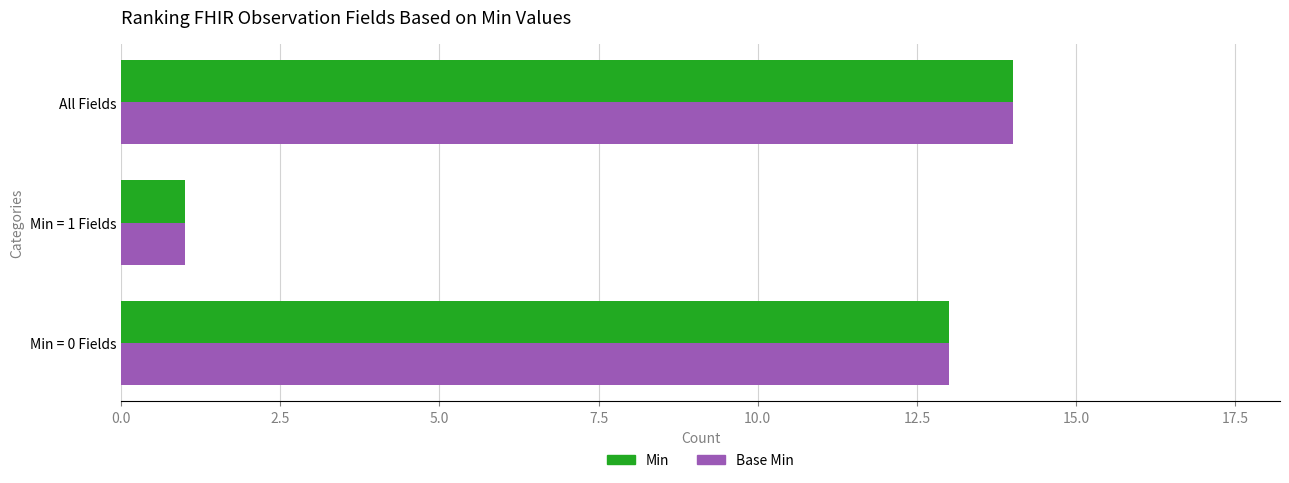

The Base Min series shows 9 at All Fields. True or false?

False